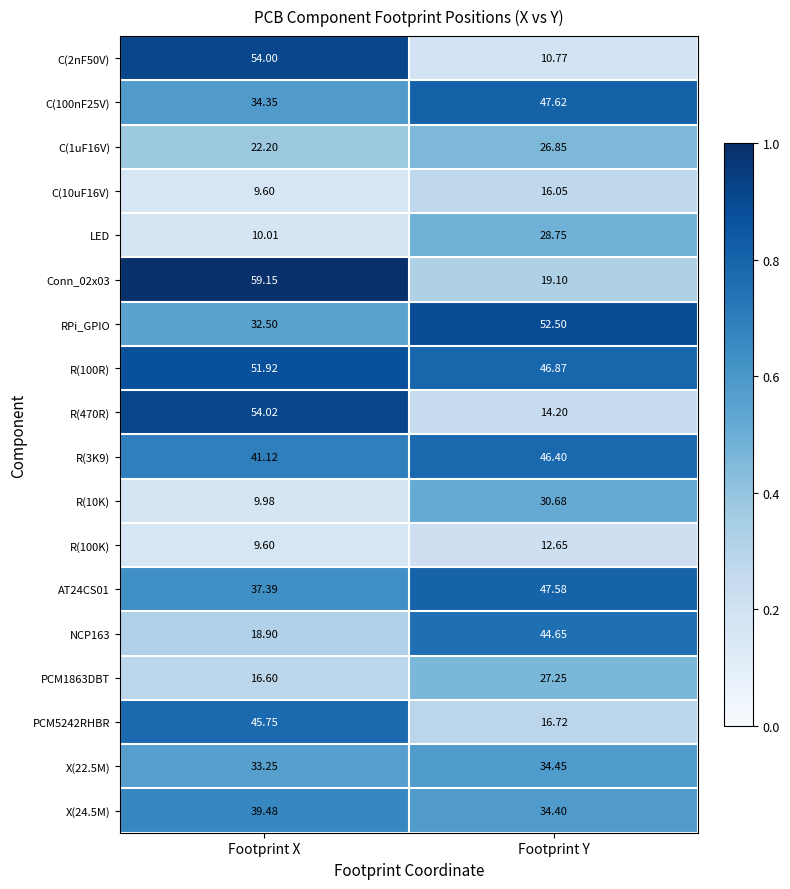

At Footprint Y, list the series in order from smallest to largest.

C(2nF50V), R(100K), R(470R), C(10uF16V), PCM5242RHBR, Conn_02x03, C(1uF16V), PCM1863DBT, LED, R(10K), X(24.5M), X(22.5M), NCP163, R(3K9), R(100R), AT24CS01, C(100nF25V), RPi_GPIO